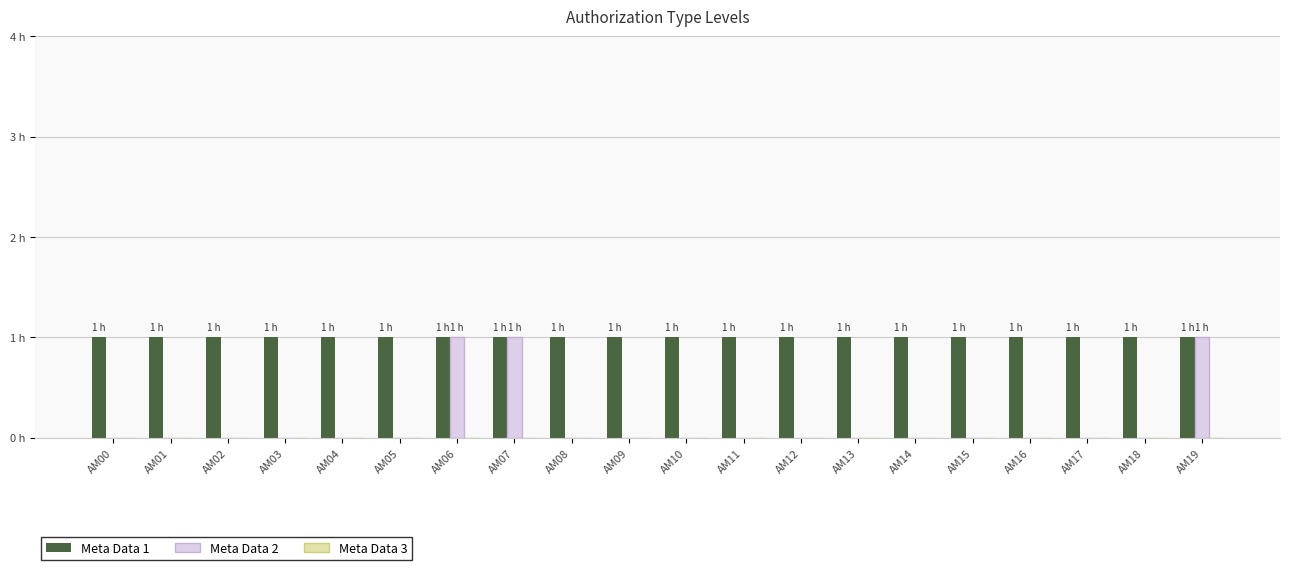

List the series in order of their peak value, lowest first.

Meta Data 3, Meta Data 1, Meta Data 2